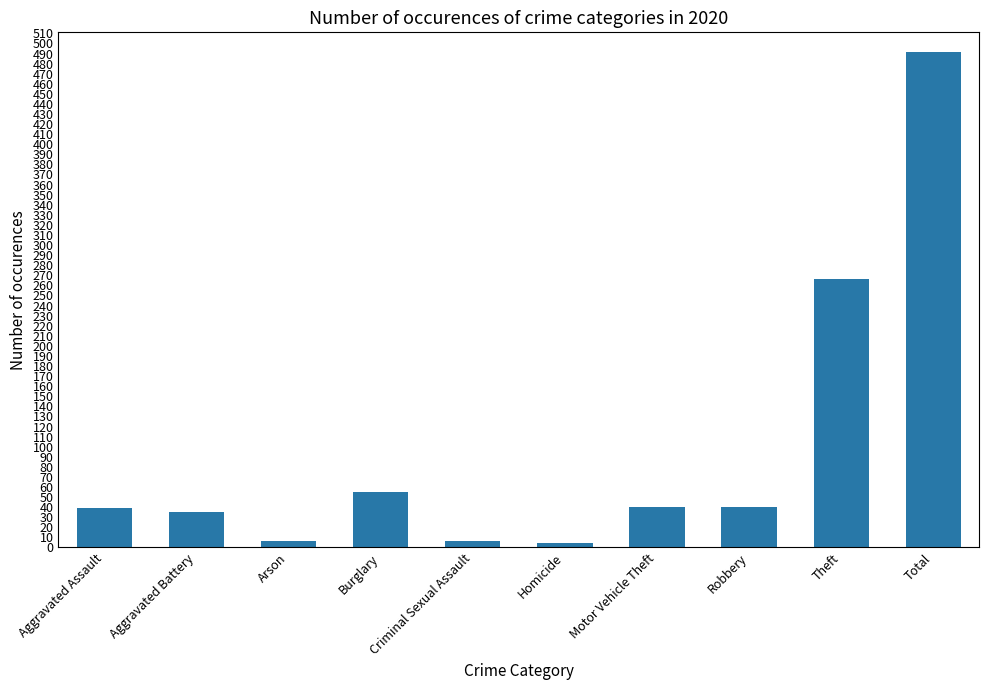

What is the label of the 10th bar from the right?

Aggravated Assault